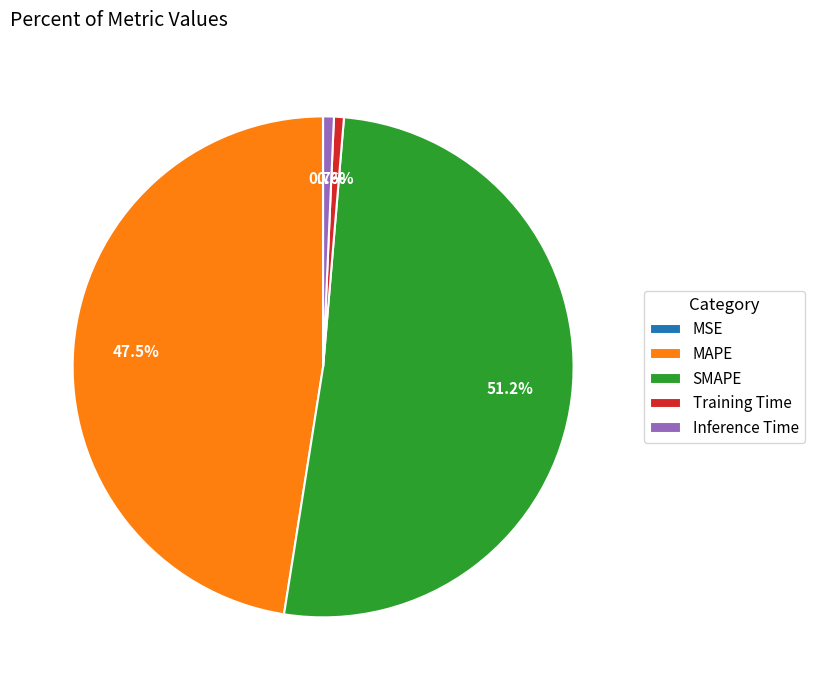

Which slice is the largest?

SMAPE